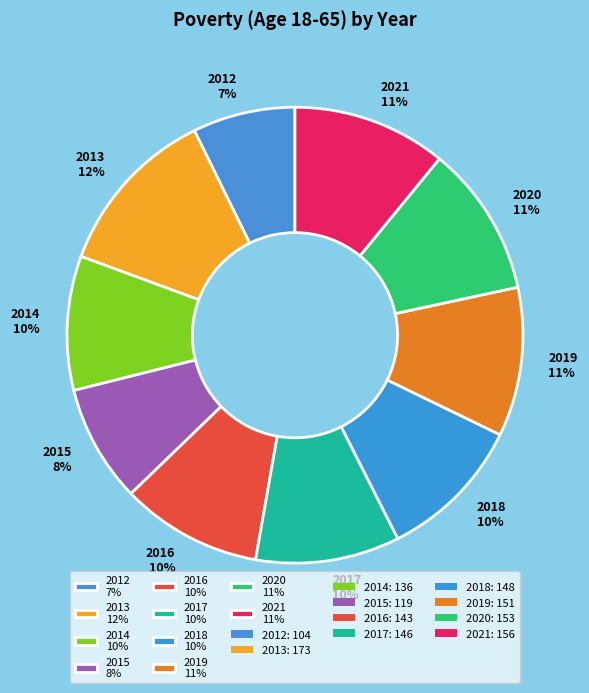

Is there any slice that represents more than half of the pie?

No